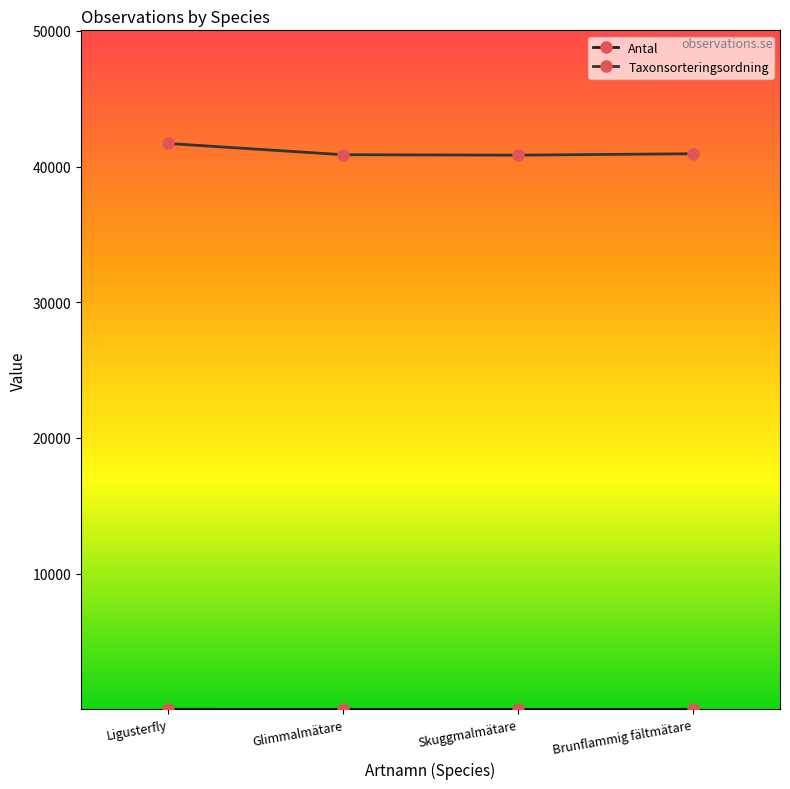

How many lines are shown in the chart?

2